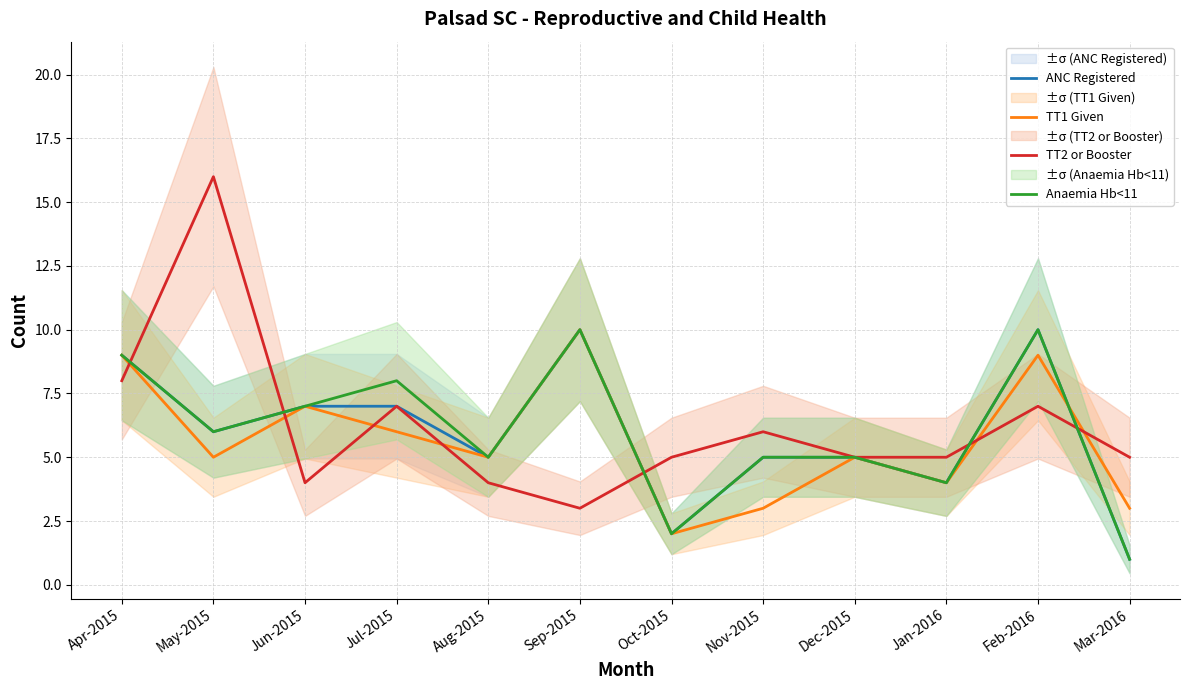

Where does the Anaemia Hb<11 series first go above 6?

Apr-2015